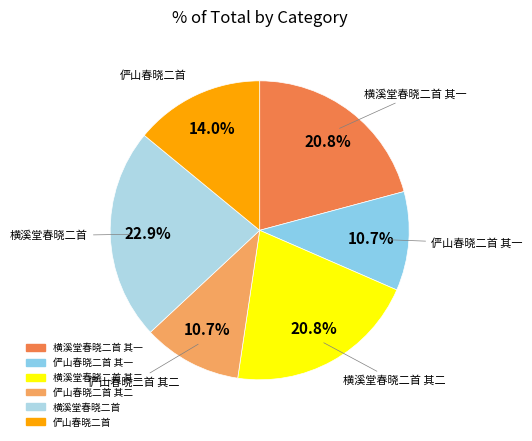

Rank the categories by value from lowest to highest.

俨山春晓二首 其一, 俨山春晓二首 其二, 俨山春晓二首, 横溪堂春晓二首 其二, 横溪堂春晓二首 其一, 横溪堂春晓二首